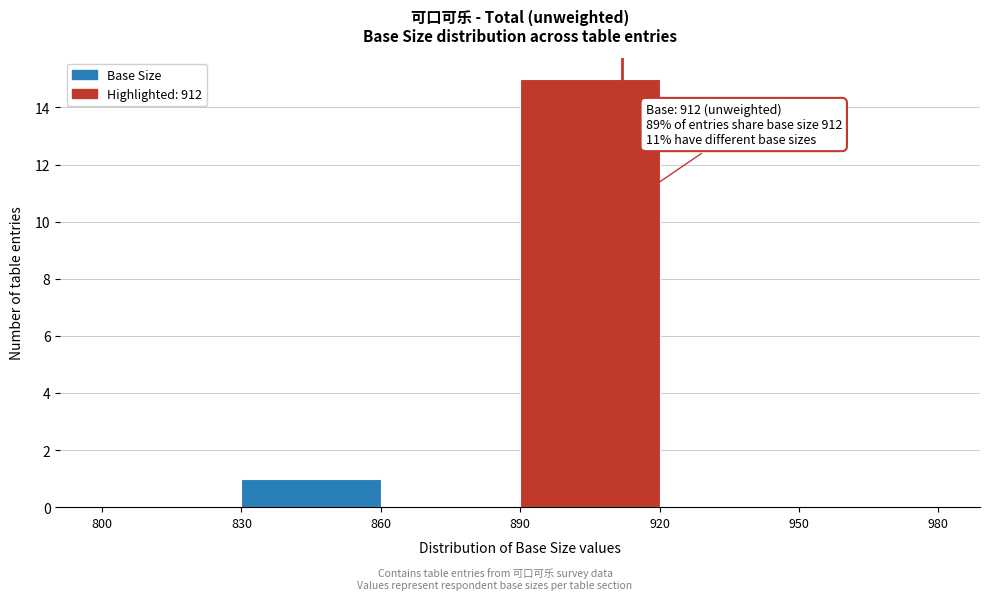

Over which range of the x-axis is the bar tallest?

890 to 920